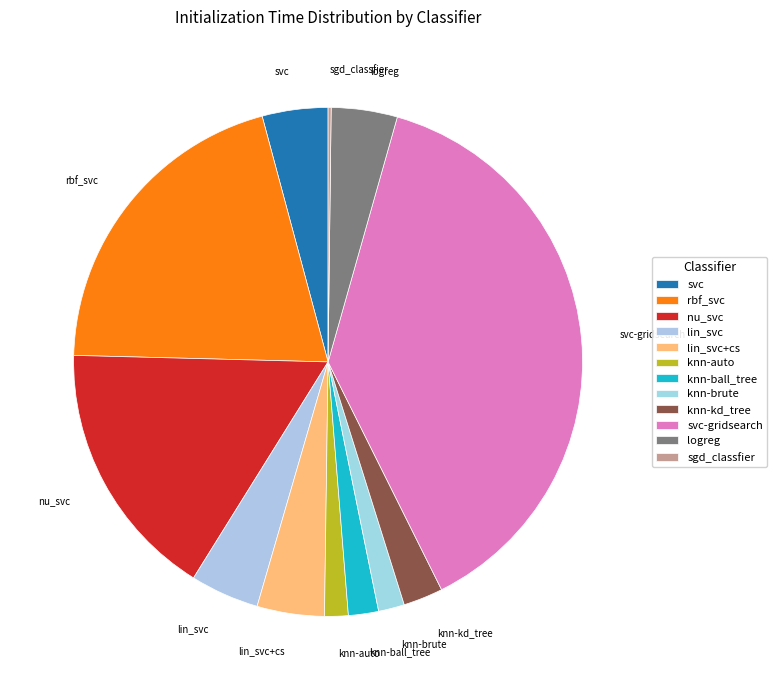

Is the sum of knn-brute and knn-kd_tree greater than half?

No